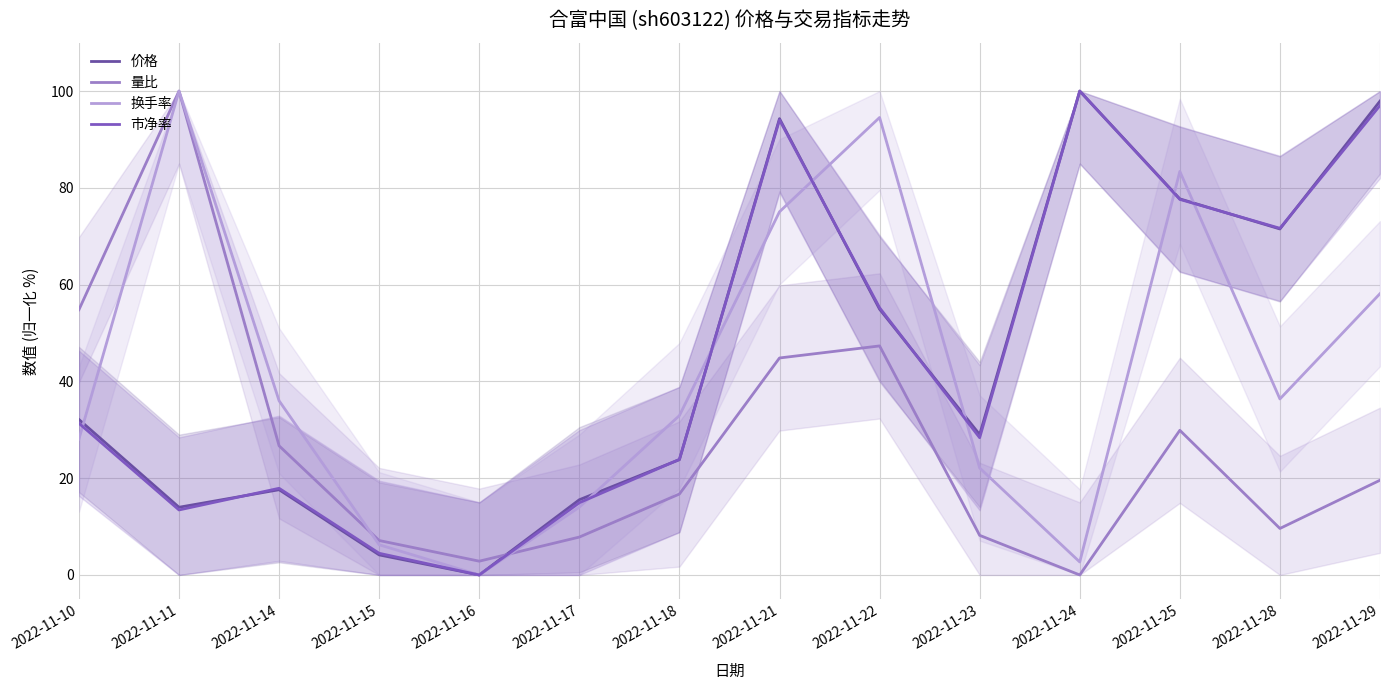

What is the sum of all 换手率 values?

589.5